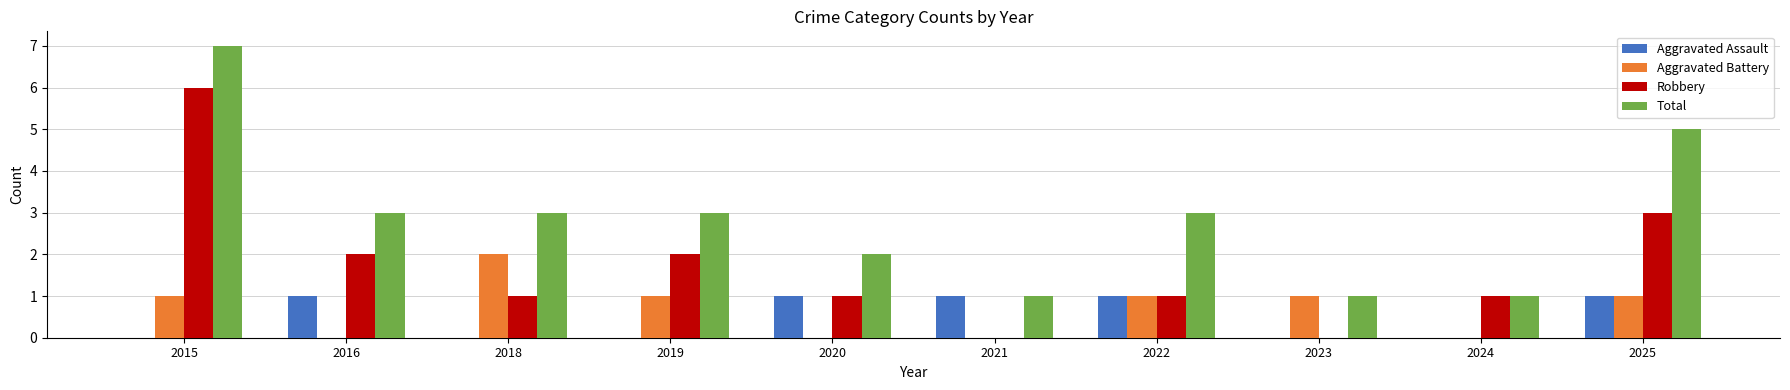

What is the sum of all Aggravated Assault values?

5